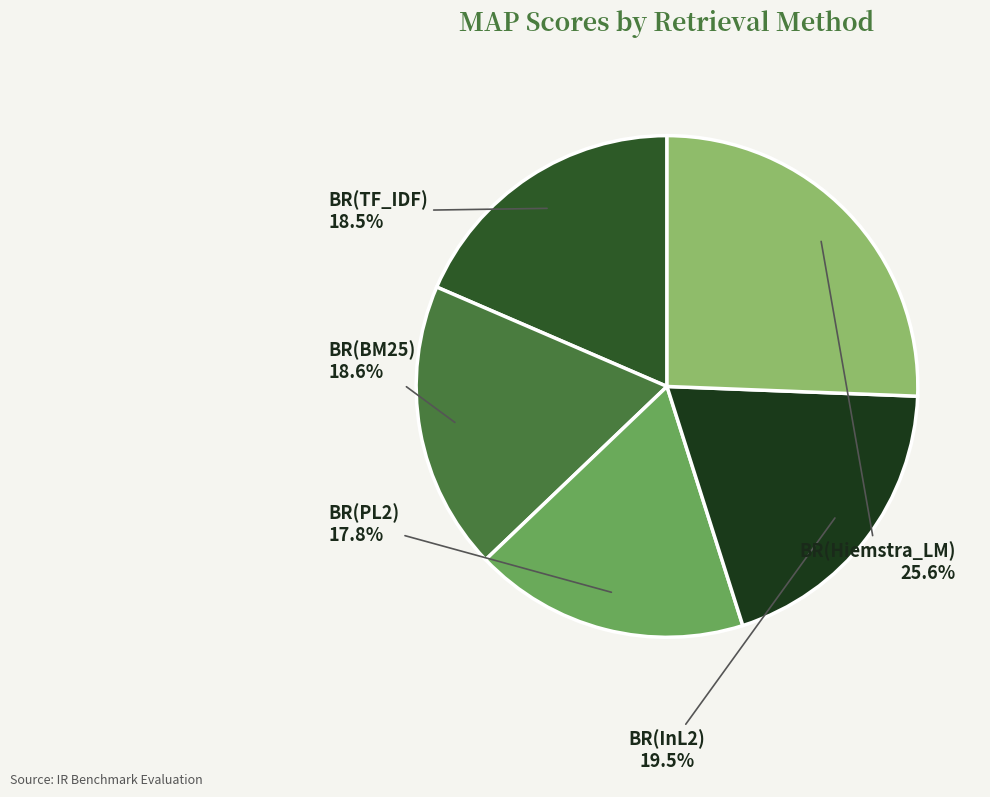

Which slice is the largest?

BR(Hiemstra_LM)